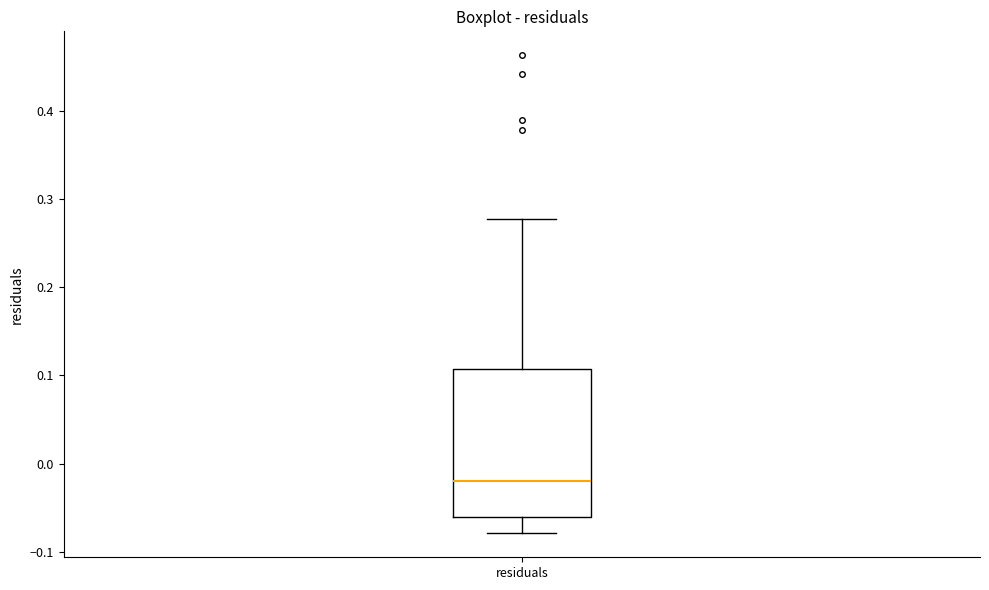

Transcribe this box plot: give where the median line is, the range the box spans, and where the two whiskers end, as read against the y-axis. The values are not printed on the chart, so give them approximately, as read against the axis.

median -0.02, box -0.06 to 0.11, whiskers -0.08 to 0.28